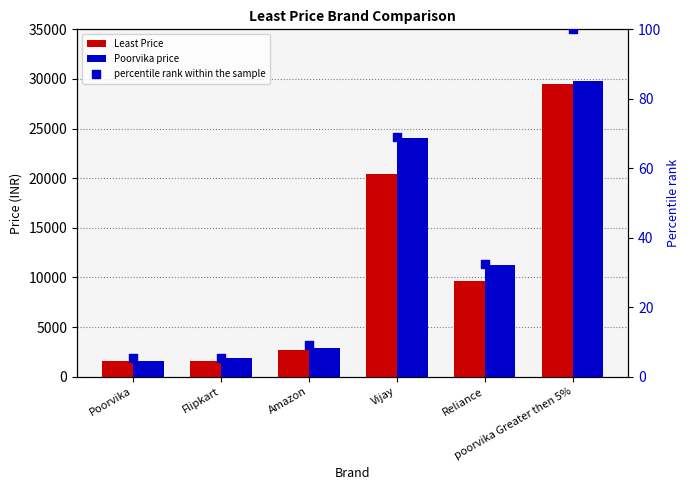

Is the value of Least Price at Amazon greater than the value of percentile rank within the sample at Poorvika?

Yes